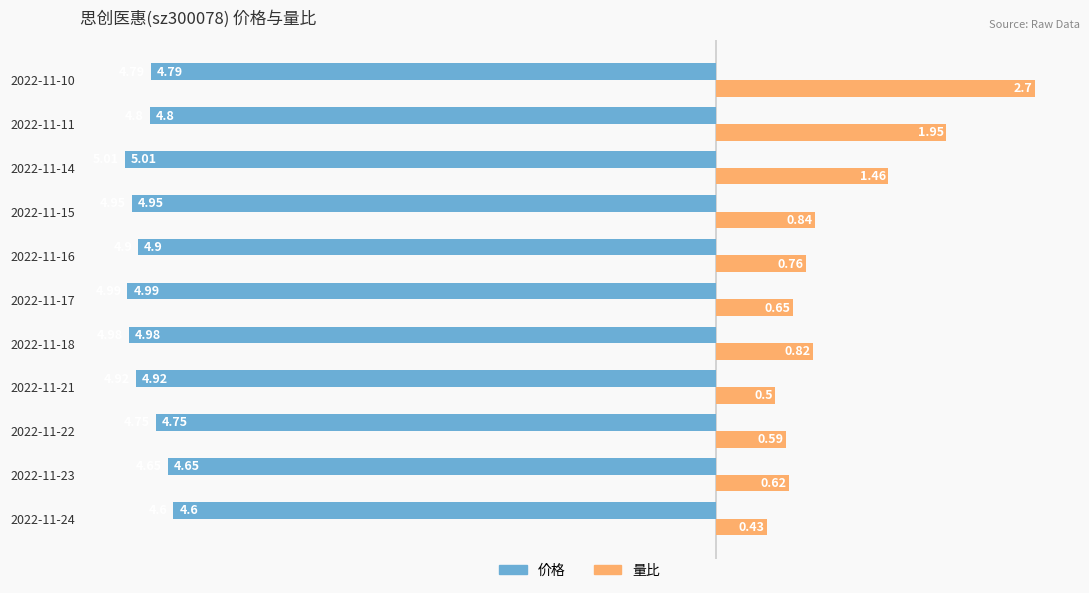

What is the average value of the 量比 series?

1.0